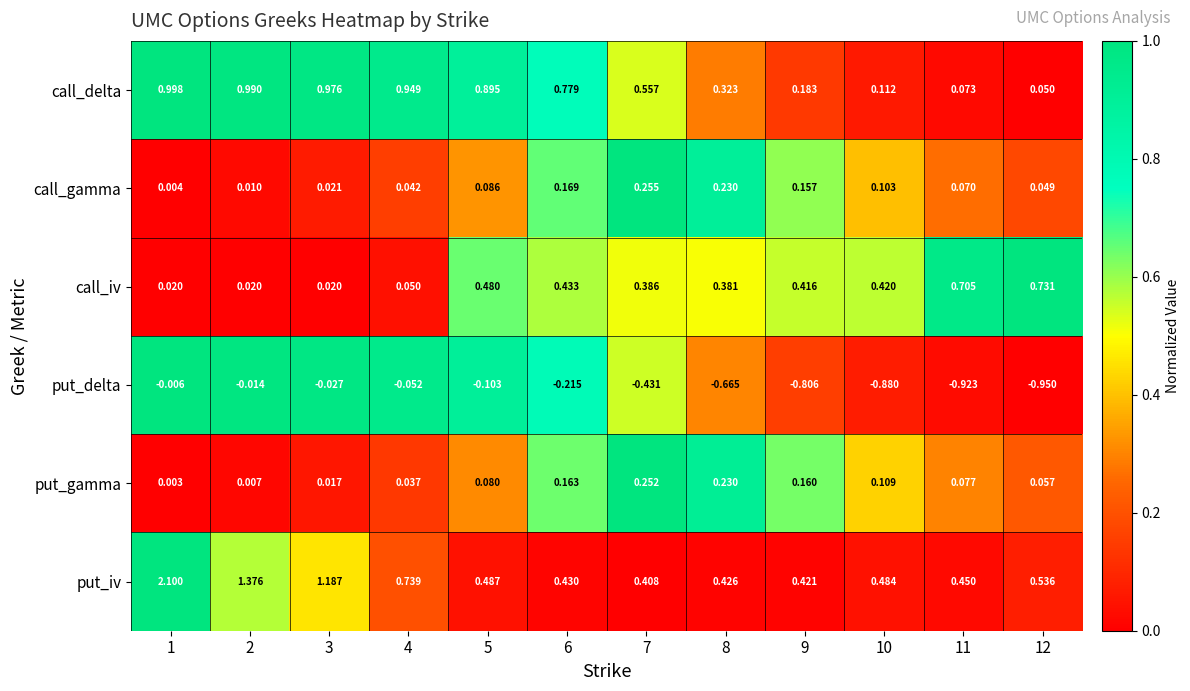

List the series in order of their peak value, highest first.

put_iv, call_delta, call_iv, call_gamma, put_gamma, put_delta